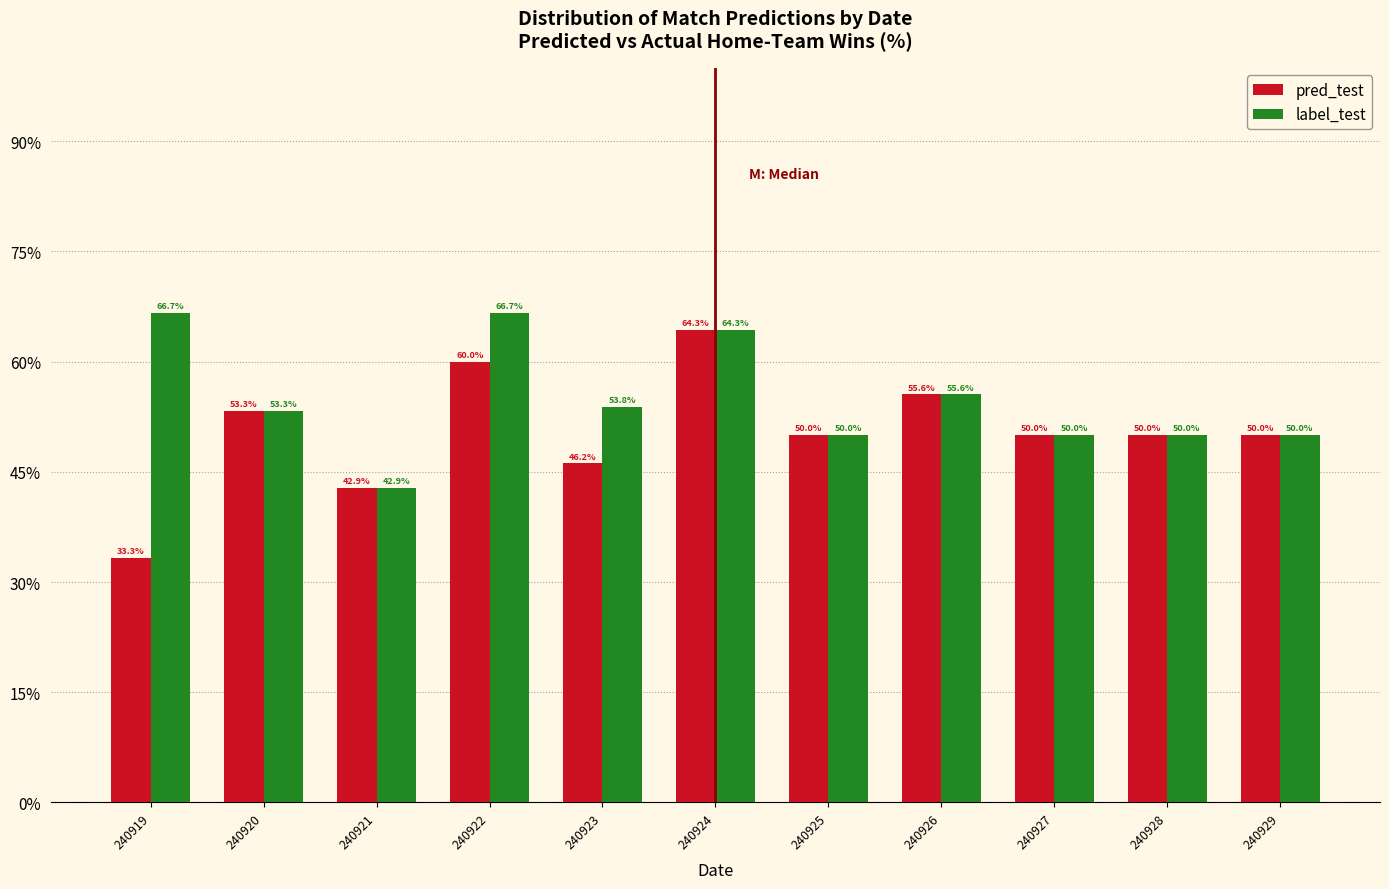

Reading right to left, extract all data points from this chart.

pred_test: 50.0	50.0	50.0	55.6	50.0	64.3	46.2	60.0	42.9	53.3	33.3
label_test: 50.0	50.0	50.0	55.6	50.0	64.3	53.8	66.7	42.9	53.3	66.7